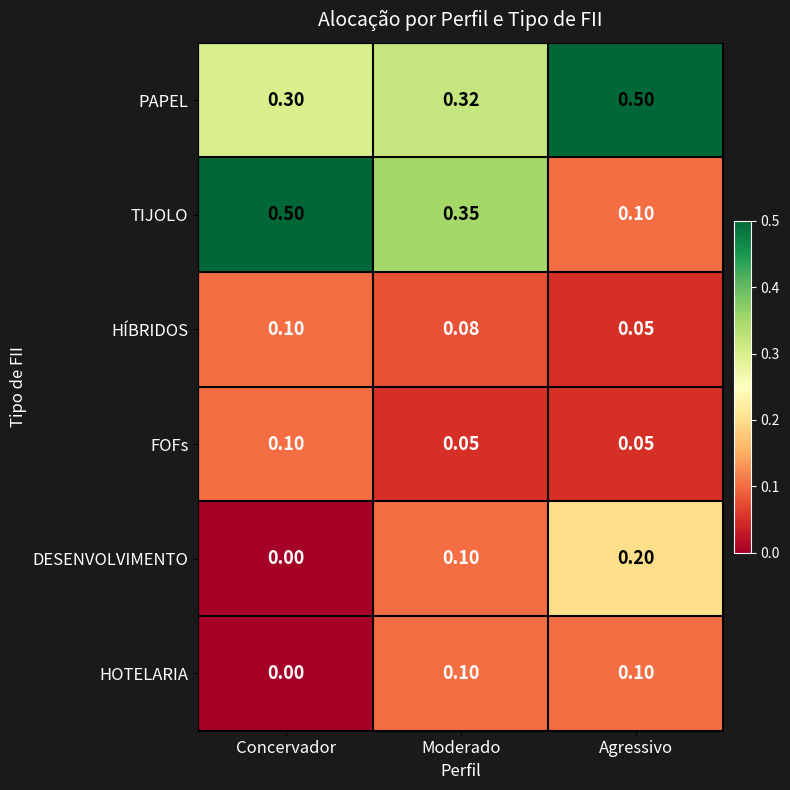

Is the value of DESENVOLVIMENTO at Concervador greater than the value of FOFs at Concervador?

No